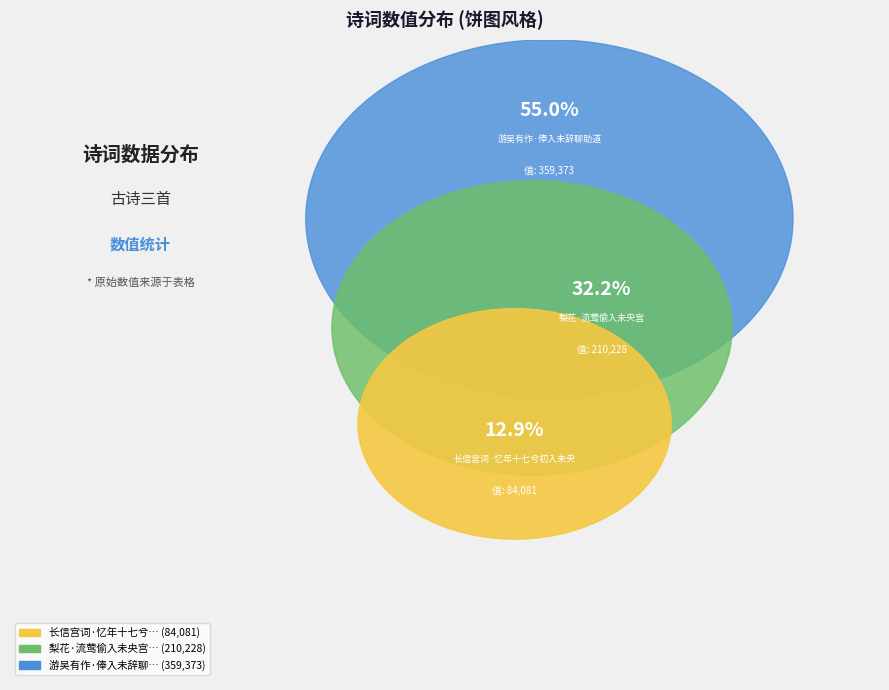

How many segments does this pie chart have?

3